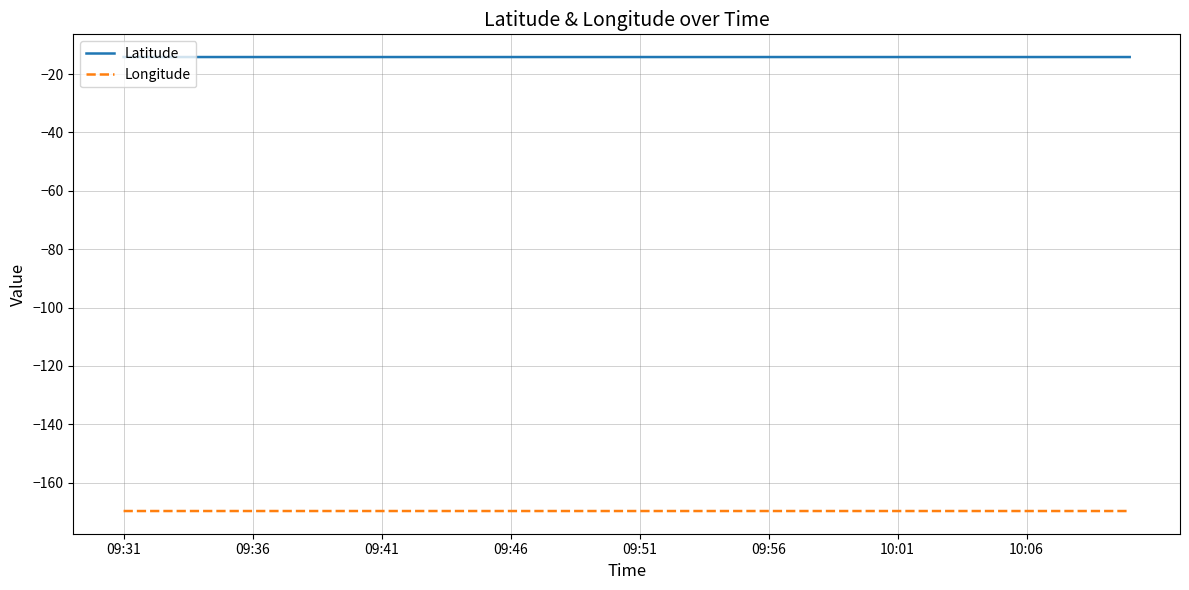

True or false: Latitude and Longitude cross at least once.

False